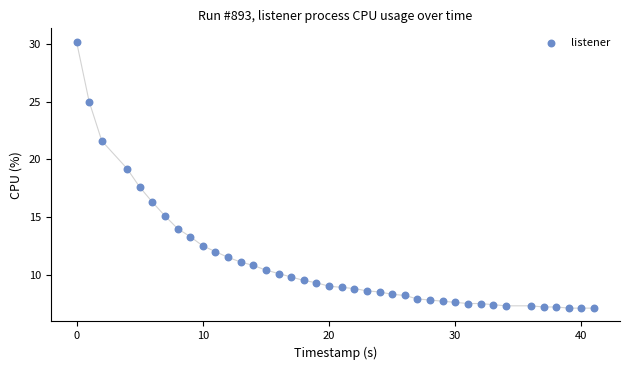

What Y value in the scatter plot is closest to 18?

17.6